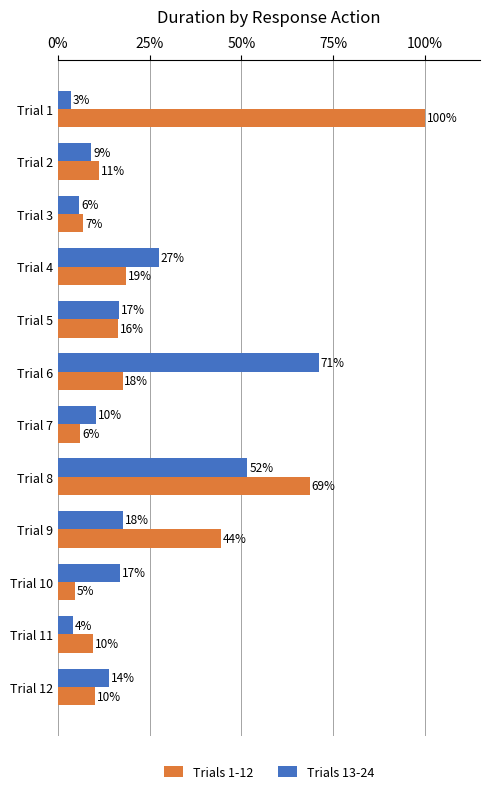

What is the sum of all Trials 1-12 values?

313.9